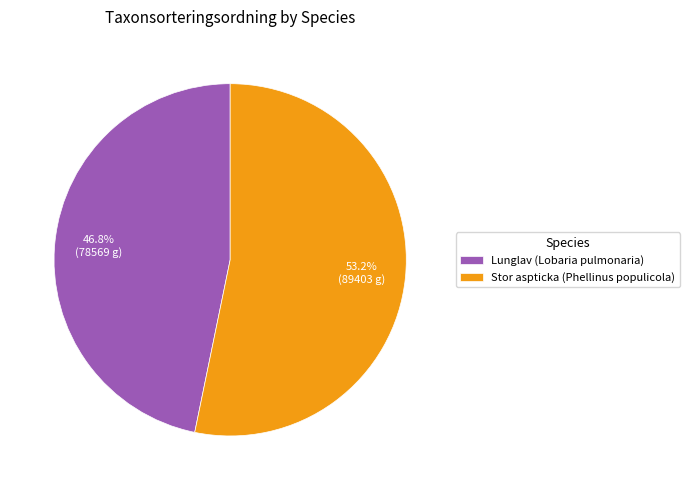

Which slice is the smallest?

Lunglav (Lobaria pulmonaria)